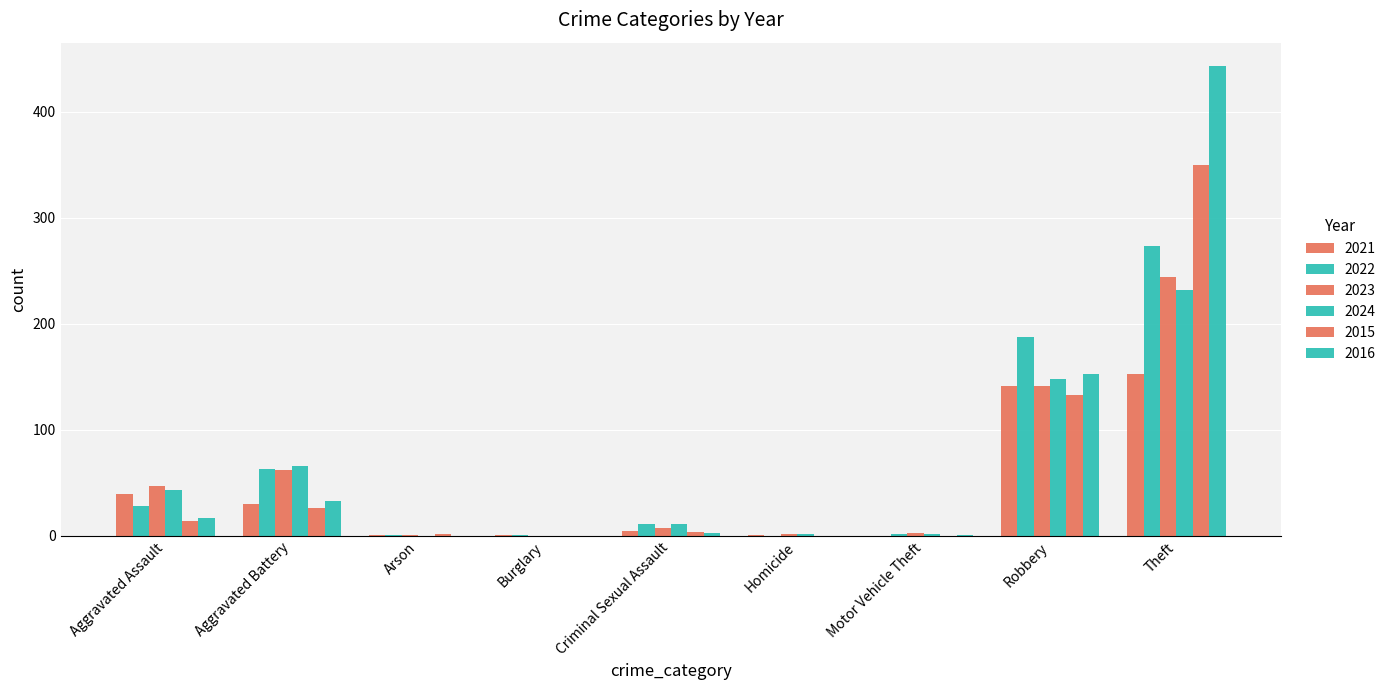

What is the total value across all series at Robbery?

904